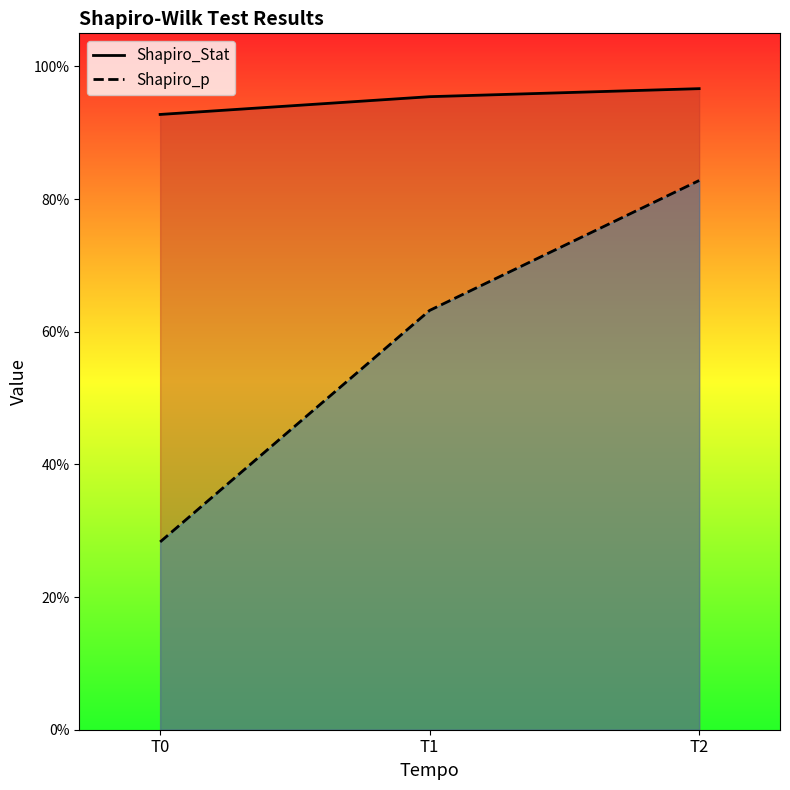

Does the chart have visible grid lines?

No